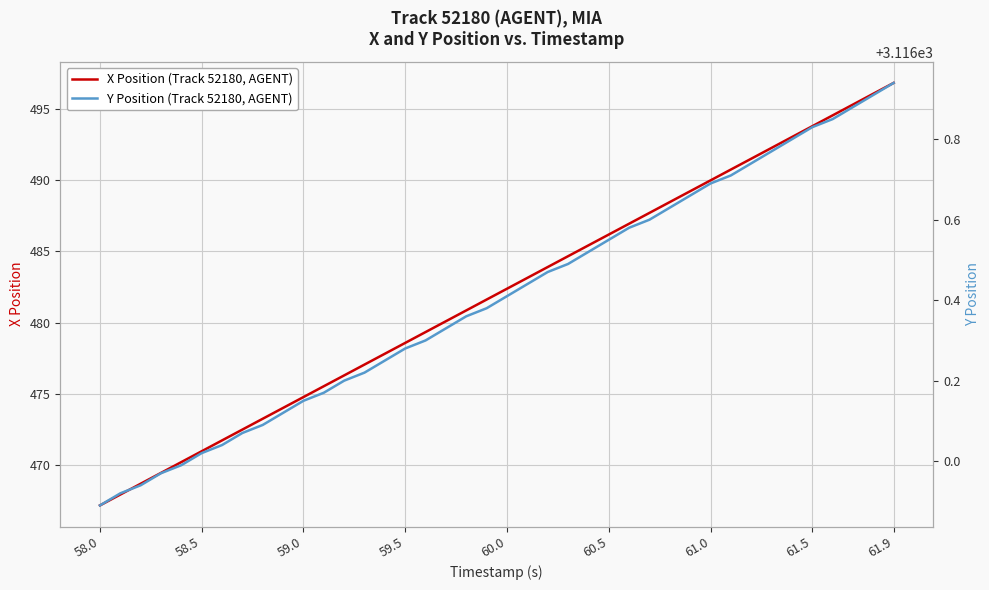

What is the lowest value of the X Position (Track 52180, AGENT) series?

467.2